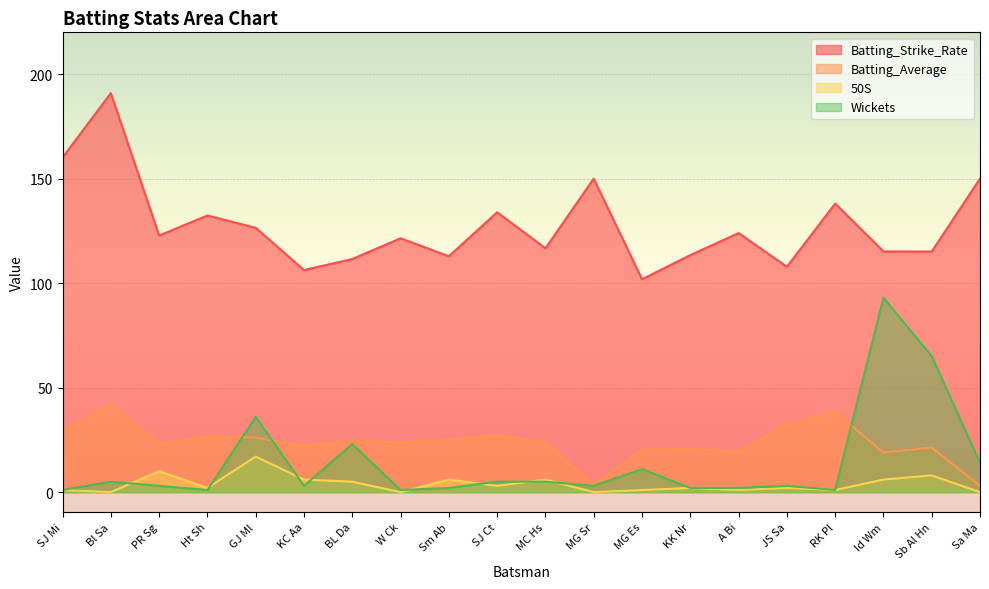

What is the value of the Batting_Average point at the 6th from the left?

22.1